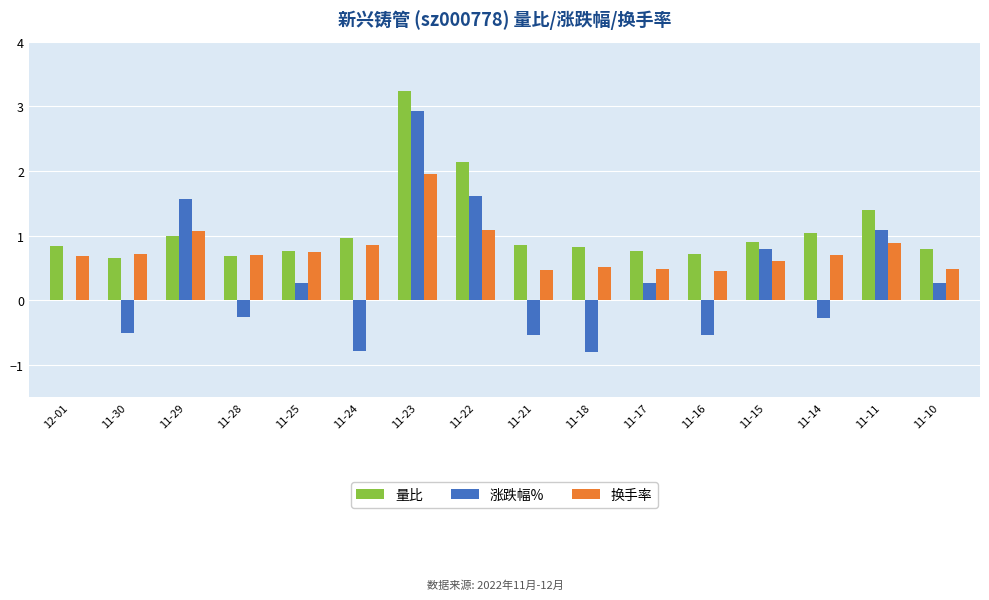

The value of 量比 at 11-17 is 0.5. True or false?

False